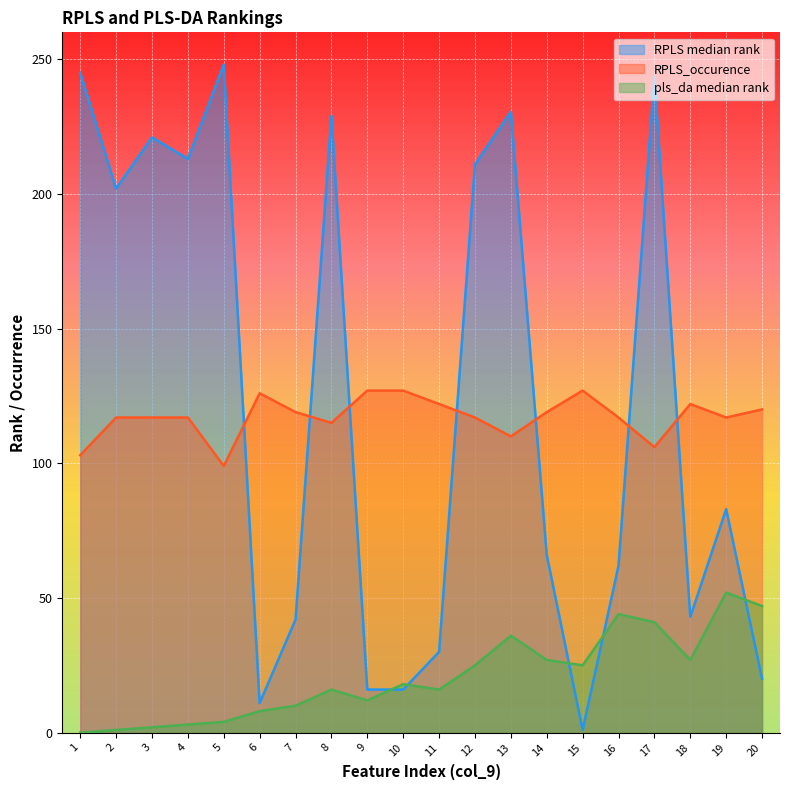

How many categories are shown in the chart?

20